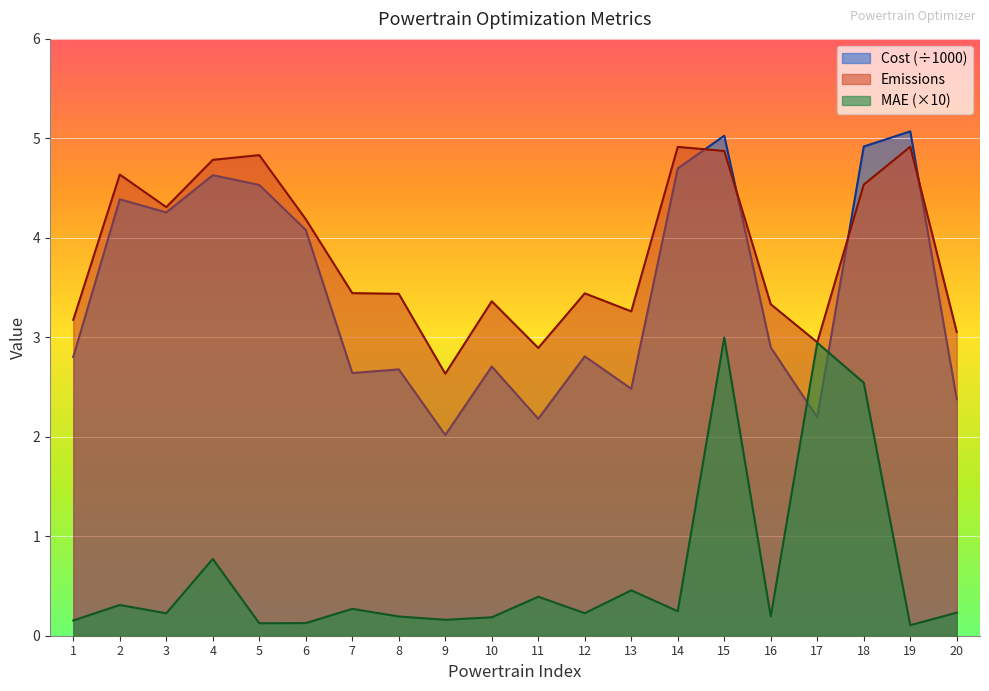

Rank the series by their maximum value, from lowest to highest.

MAE (×10), Emissions, Cost (÷1000)